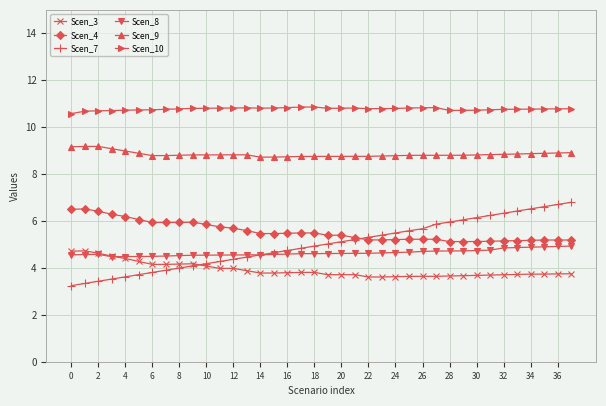

What is the value of the Scen_3 point at the 36th from the left?

3.7